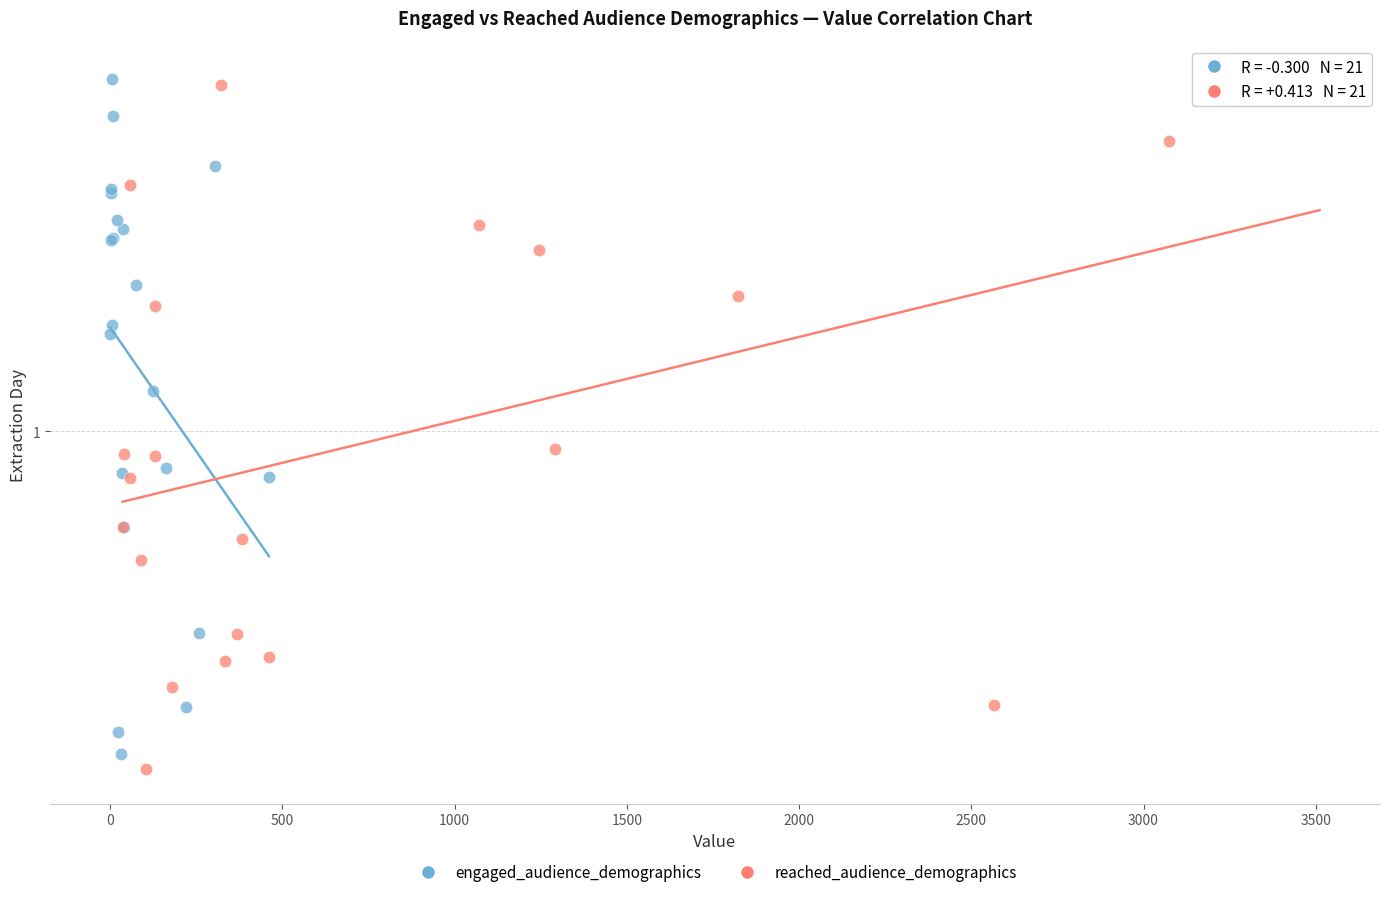

What are all the series names shown in the legend?

engaged_audience_demographics, reached_audience_demographics